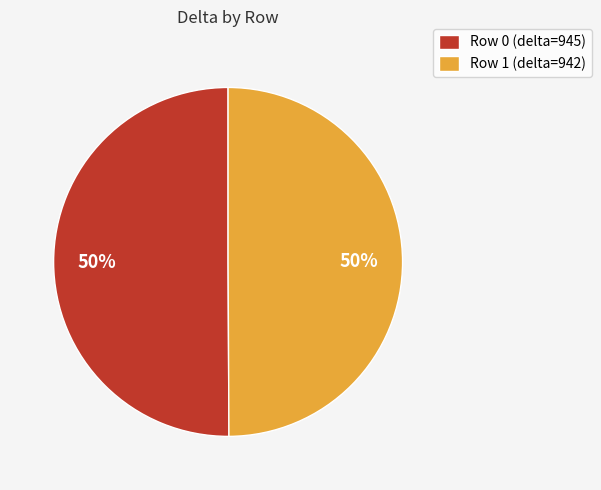

To the nearest percent, what portion does Row 1 (delta=942) represent?

50%